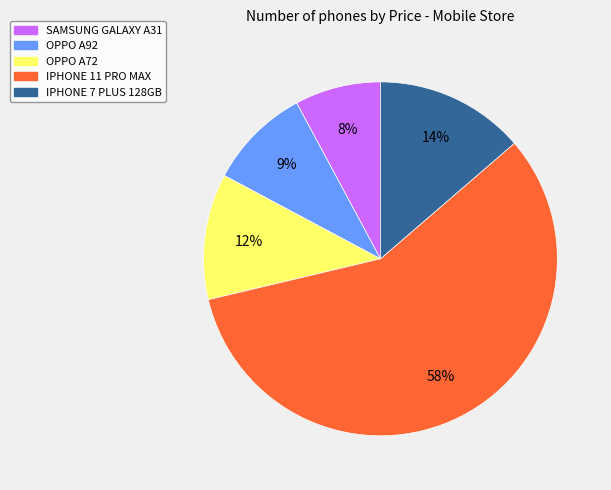

To the nearest percent, what is the average slice percentage?

20%